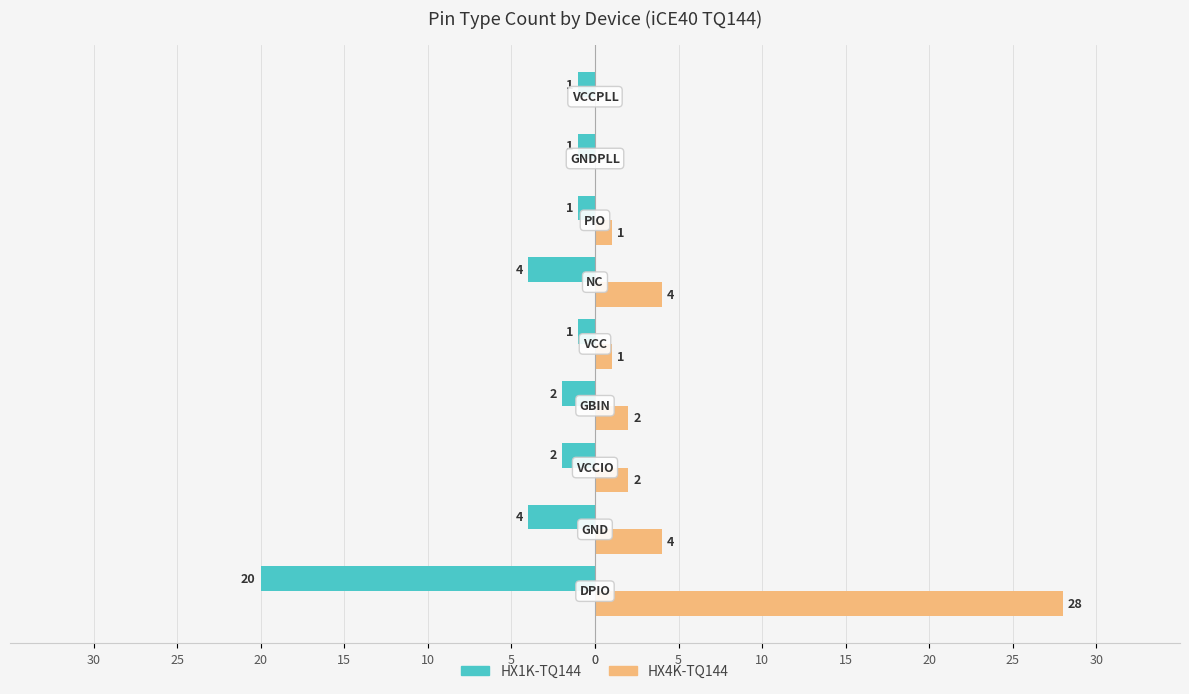

What are all the series names shown in the legend?

HX1K-TQ144, HX4K-TQ144